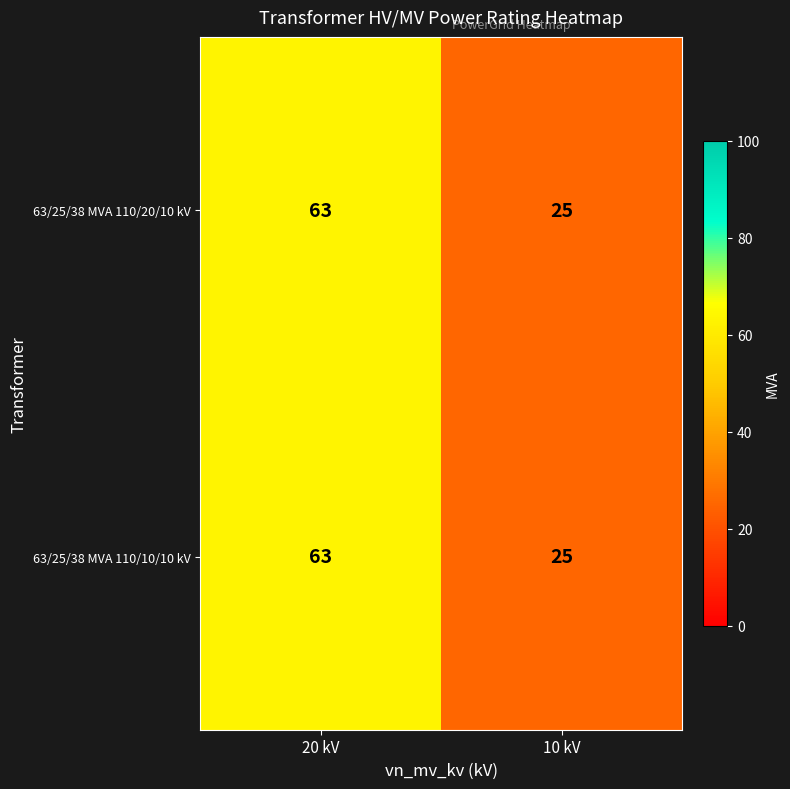

Reading right to left, what are all the values shown in this chart?

63/25/38 MVA 110/20/10 kV: 25	63
63/25/38 MVA 110/10/10 kV: 25	63